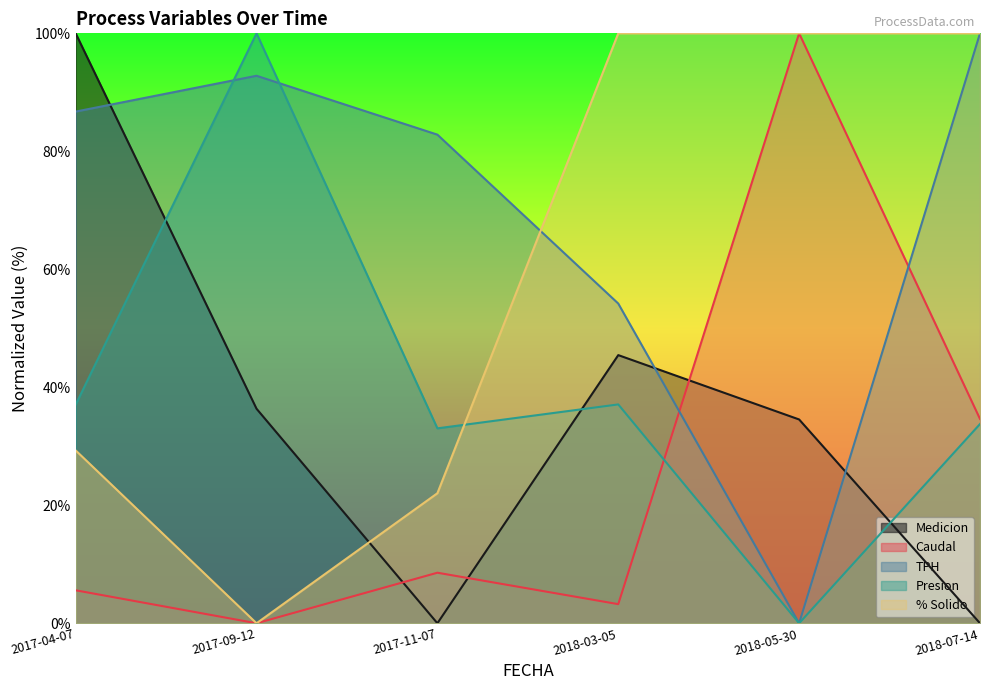

Reading left to right, what are all the values shown in this chart?

Medicion: 100.0	36.4	0.0	45.5	34.5	0.0
Caudal: 5.6	0.0	8.6	3.2	100.0	34.6
TPH: 86.7	92.8	82.8	54.2	0.0	100.0
Presion: 37.1	100.0	33.0	37.1	0.0	33.8
% Solido: 29.3	0.0	22.0	100.0	100.0	100.0